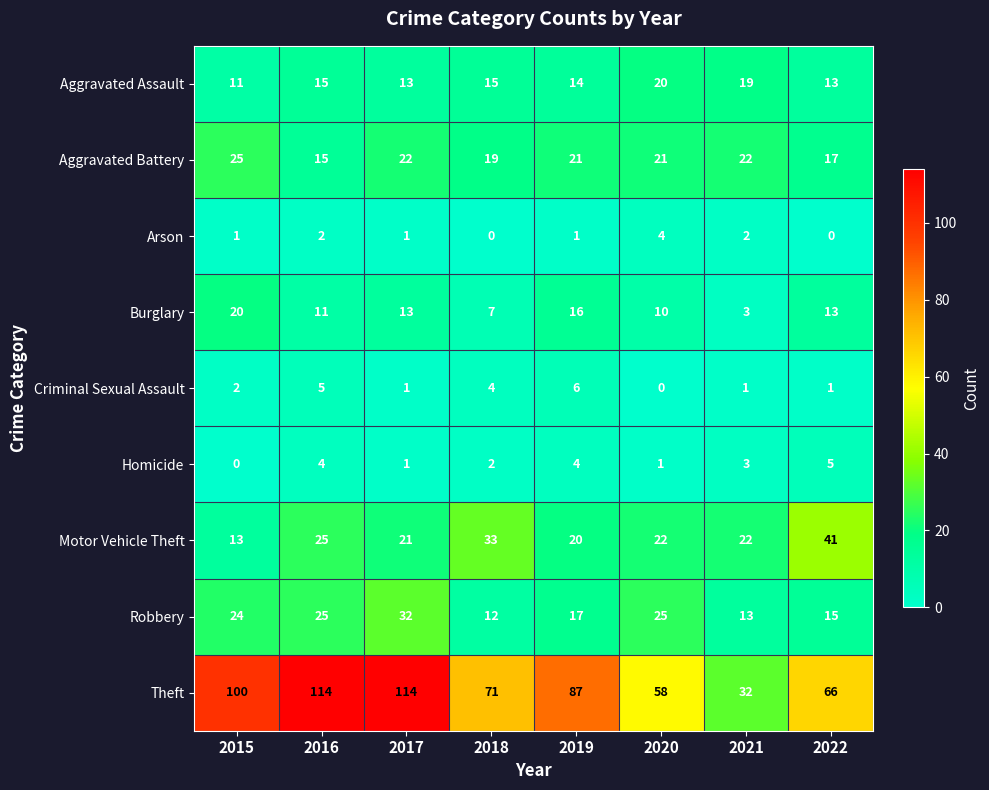

What is the difference between the maximum and minimum values in the Theft series?

82